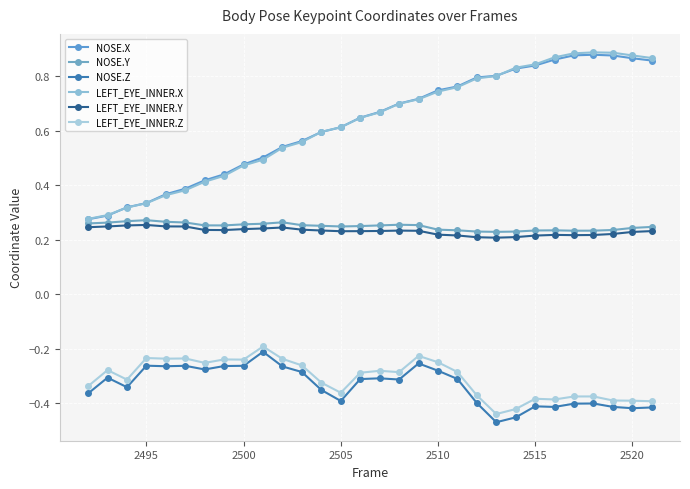

True or false: NOSE.Z and LEFT_EYE_INNER.Z cross at least once.

False